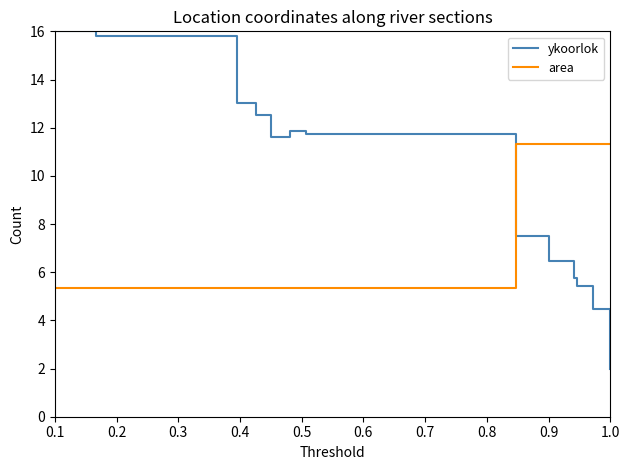

Which series has the largest total across all categories?

ykoorlok